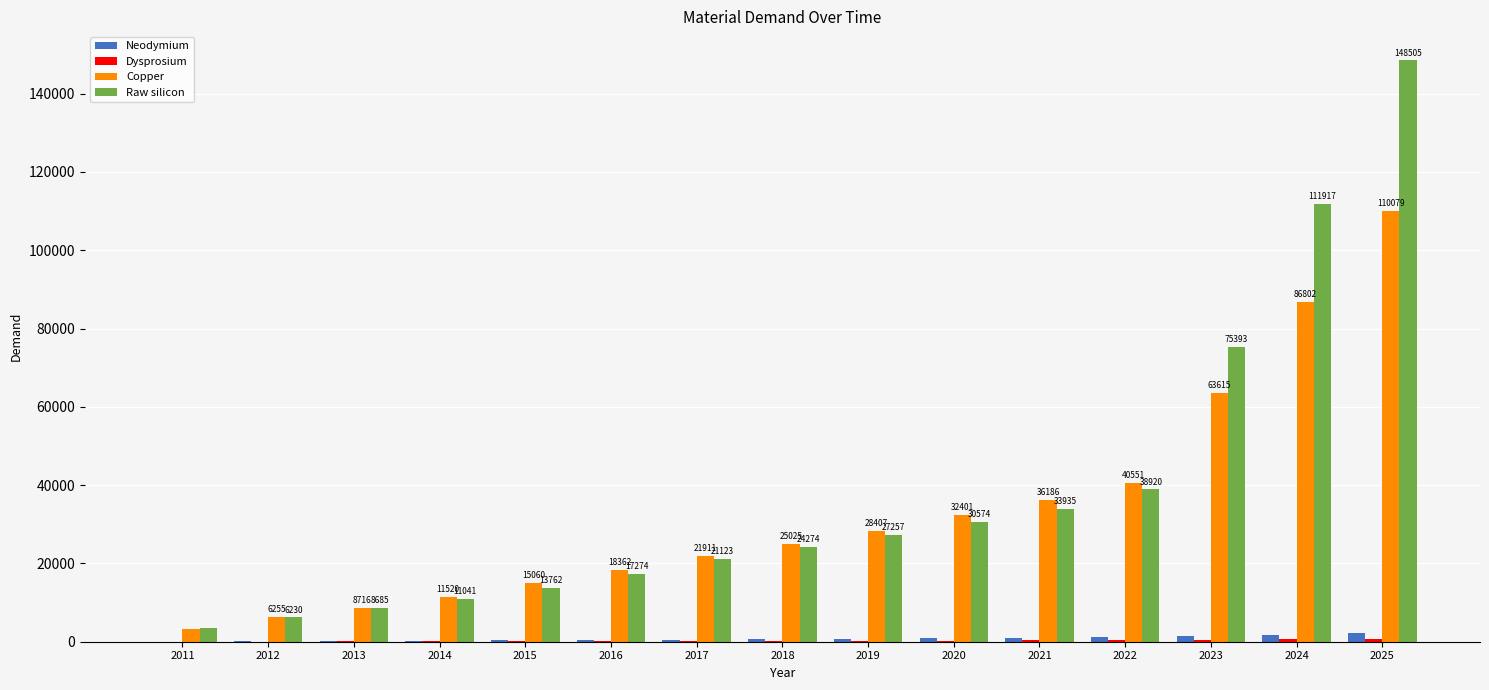

The value of Copper at 2013 is 13469.2. True or false?

False